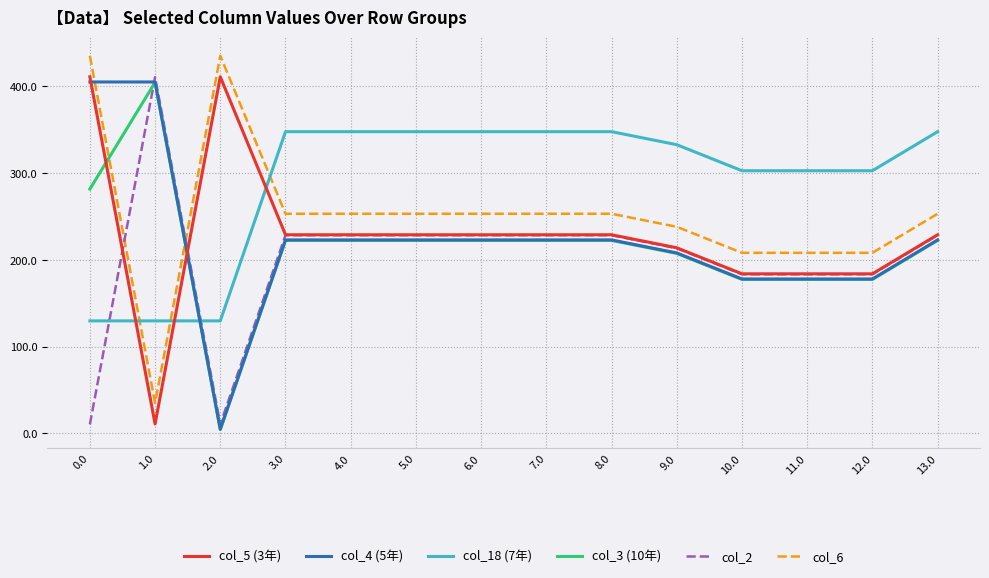

Reading left to right, list all the values displayed in this chart.

col_5 (3年): 410.8	10.8	410.8	228.8	228.8	228.8	228.8	228.8	228.8	213.8	183.8	183.8	183.8	228.8
col_4 (5年): 404.9	404.9	4.9	222.9	222.9	222.9	222.9	222.9	222.9	207.9	177.9	177.9	177.9	222.9
col_18 (7年): 129.6	129.6	129.6	347.6	347.6	347.6	347.6	347.6	347.6	332.6	302.6	302.6	302.6	347.6
col_3 (10年): 281.4	404.4	4.4	222.4	222.4	222.4	222.4	222.4	222.4	207.4	177.4	177.4	177.4	222.4
col_2: 10.3	410.3	10.3	228.3	228.3	228.3	228.3	228.3	228.3	213.3	183.3	183.3	183.3	228.3
col_6: 435.0	35.0	435.0	253.0	253.0	253.0	253.0	253.0	253.0	238.0	208.0	208.0	208.0	253.0